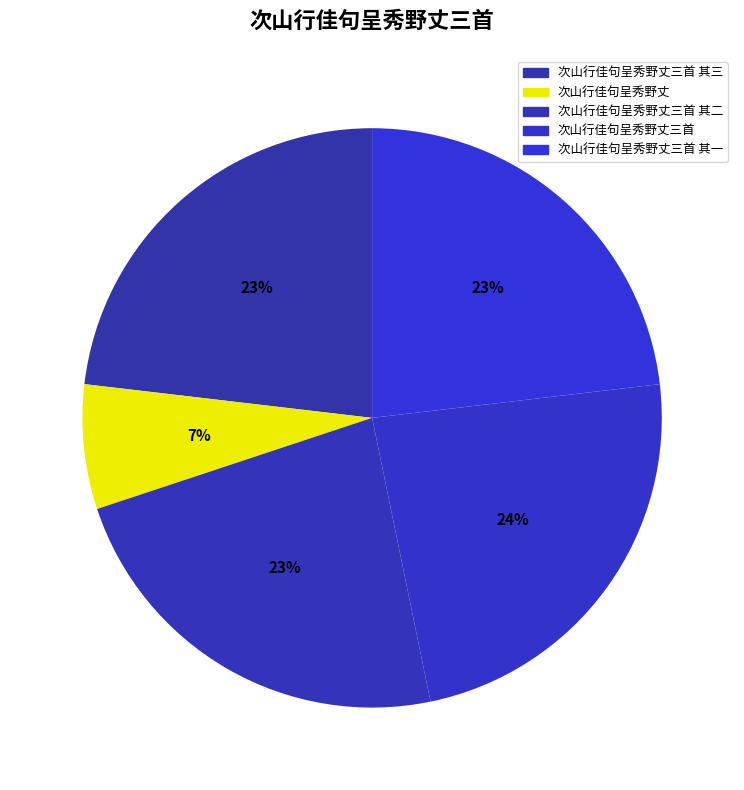

What percentage is the 次山行佳句呈秀野丈三首 其三 slice, to the nearest percent?

23%